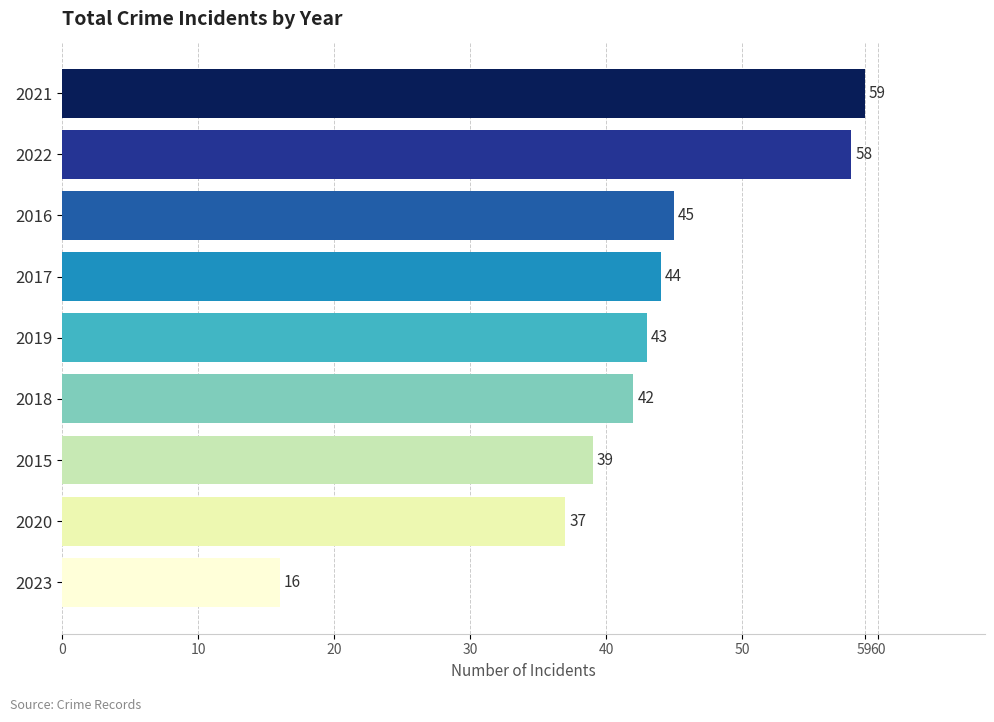

How many distinct data groups are displayed?

1